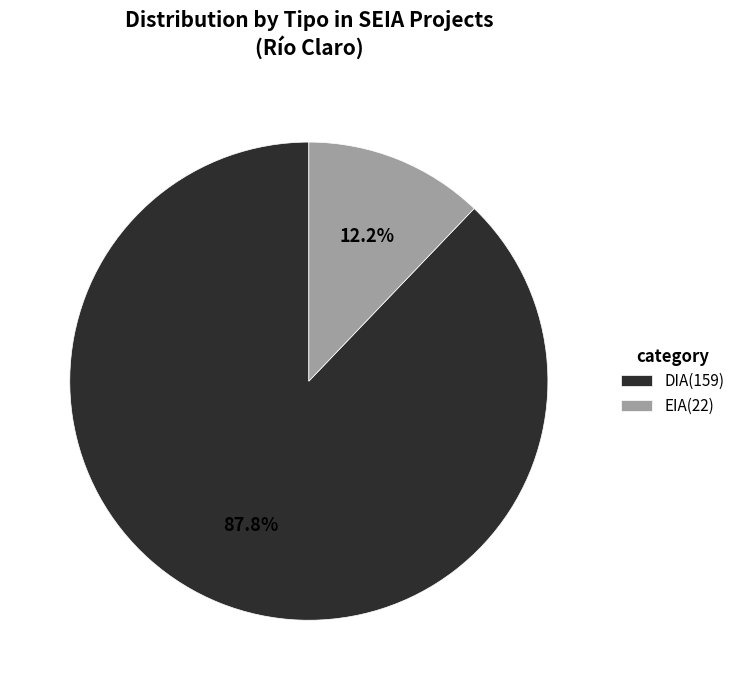

Is the sum of EIA and DIA greater than half?

Yes